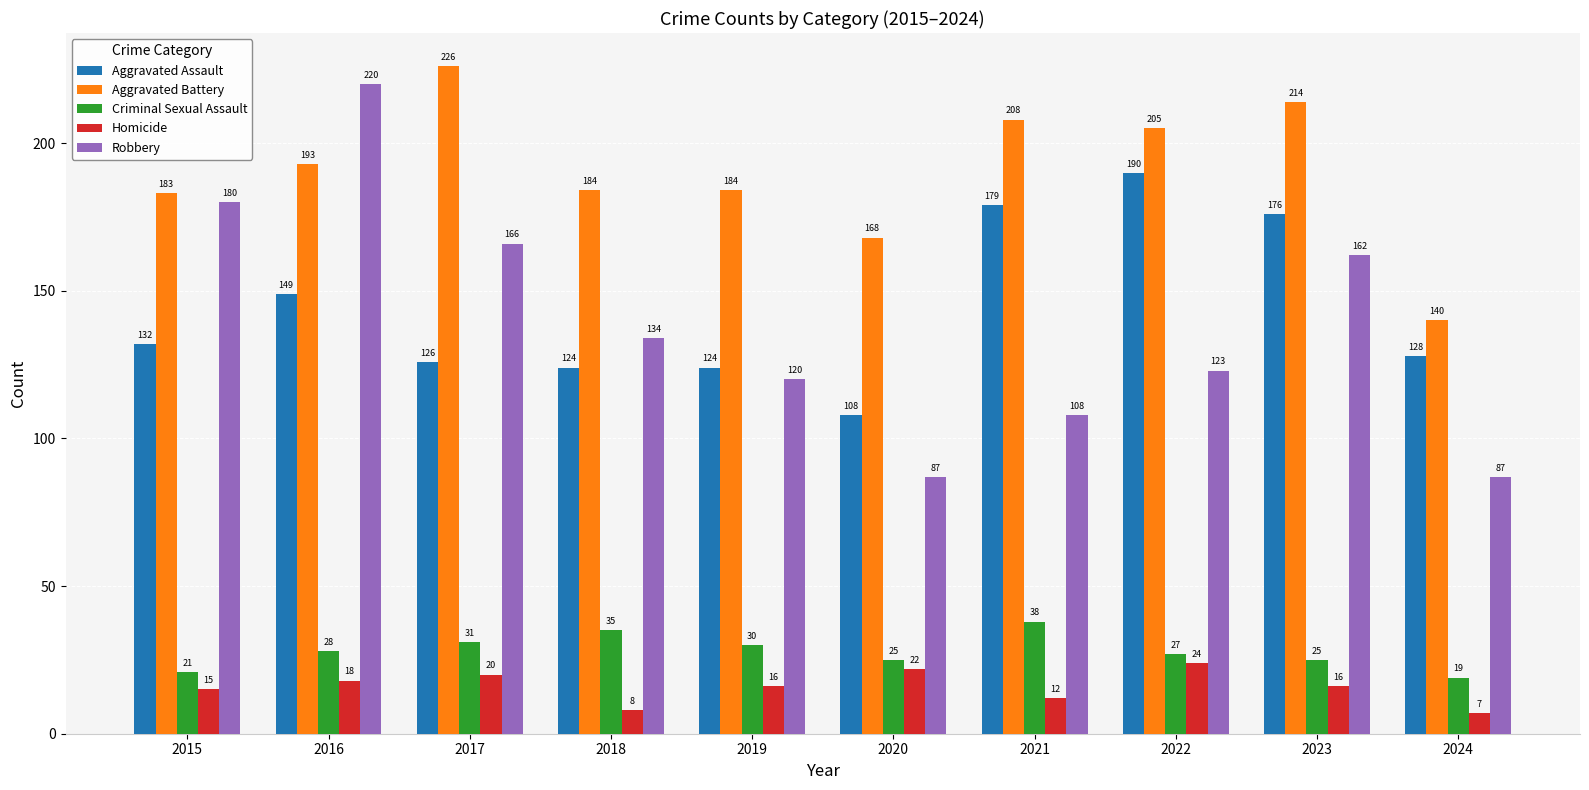

Between 2016 and 2024, which series saw the biggest shift?

Robbery